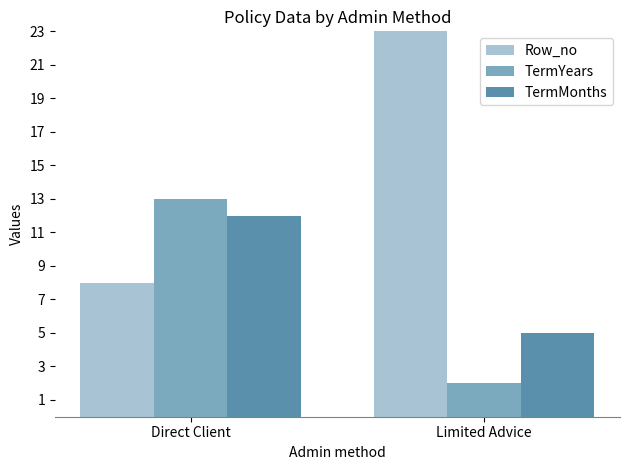

Read the TermYears value at Direct Client.

13